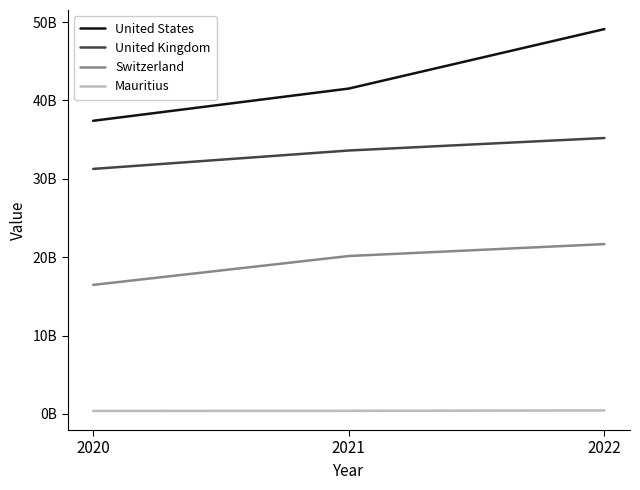

Reading left to right, what are all the values shown in this chart?

United States: 2020=37401932873	2021=41515372380	2022=49104682102
United Kingdom: 2020=31261362442	2021=33610715356	2022=35204708597
Switzerland: 2020=16460761715	2021=20144923674	2022=21666704853
Mauritius: 2020=376156841	2021=386869602	2022=441375584